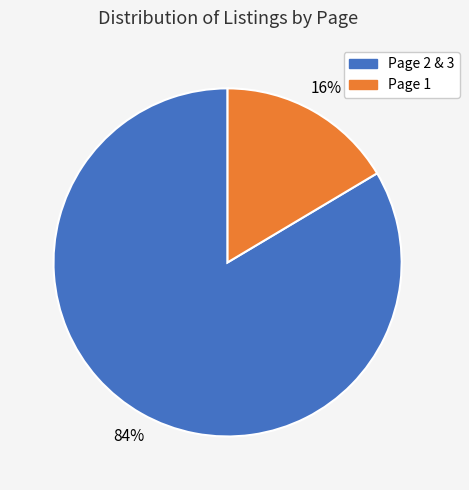

How many segments does this pie chart have?

2